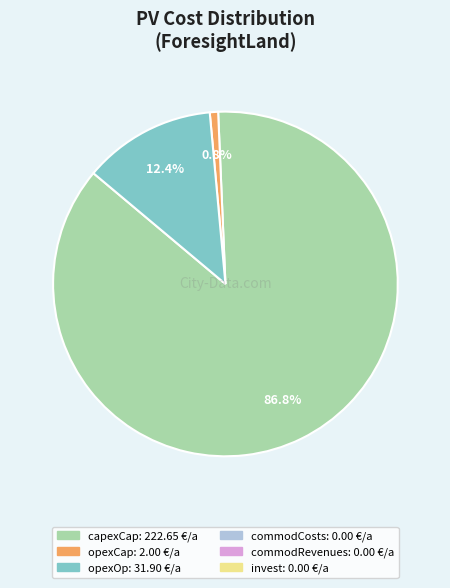

Does any single category account for the majority?

Yes